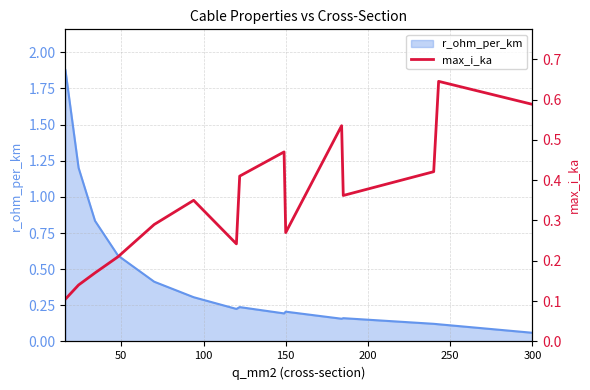

Which category has the lowest value in the r_ohm_per_km series?

300